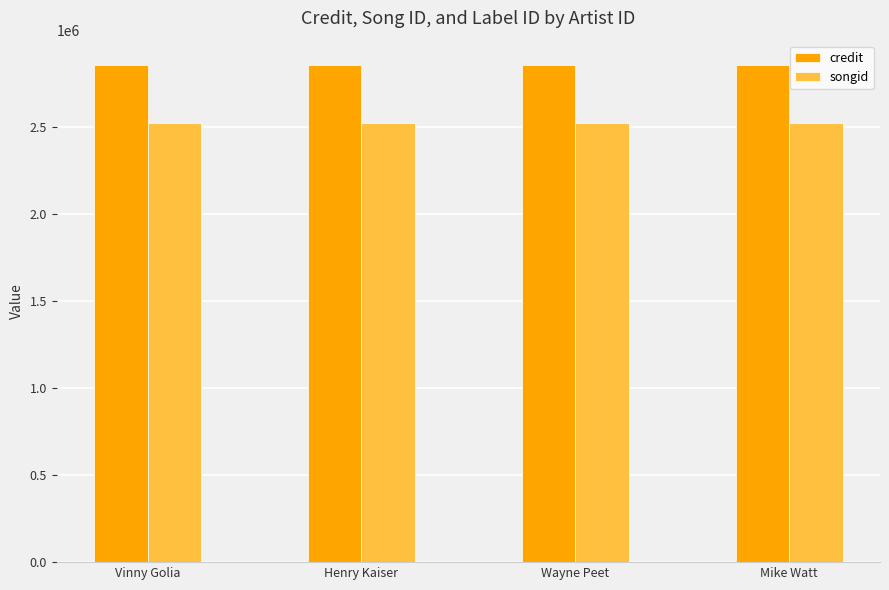

What position from the right is Mike Watt?

1